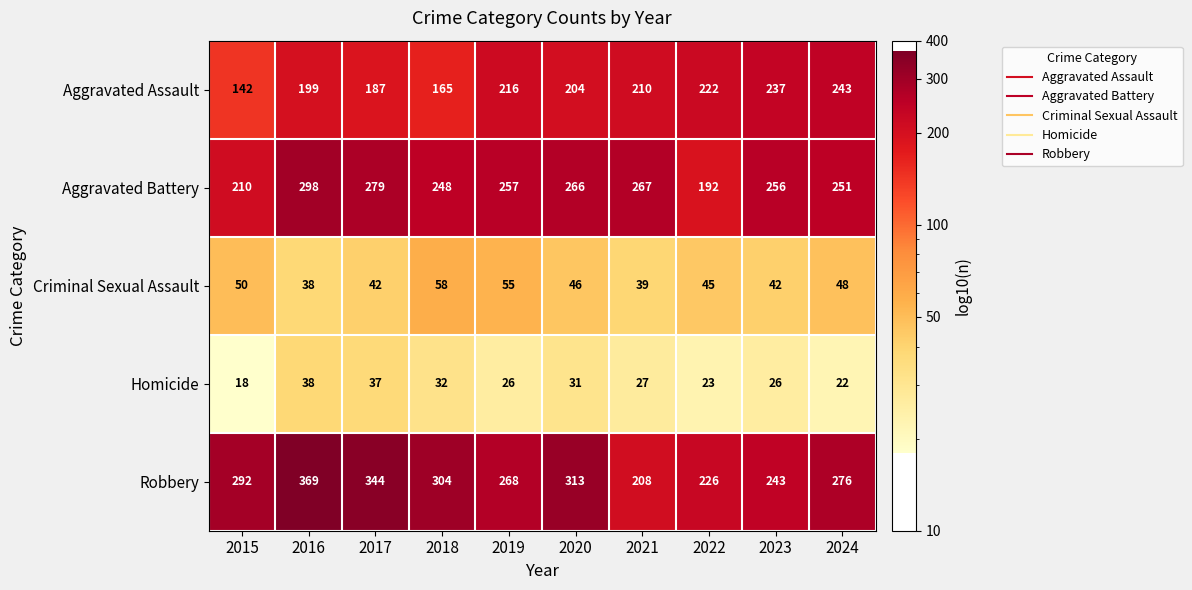

At which label does Aggravated Assault first exceed 210?

2019